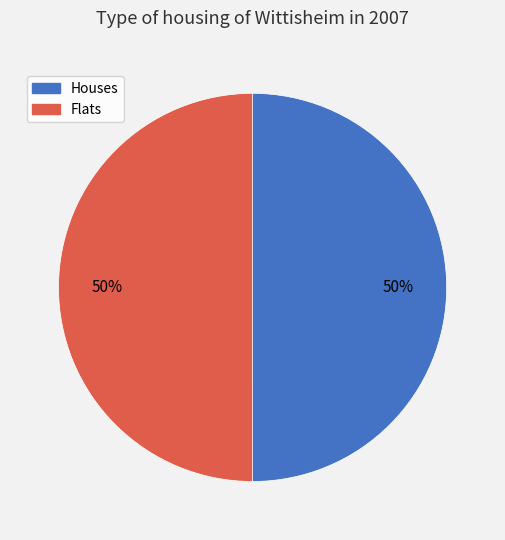

What percentage is the Houses slice, to the nearest percent?

50%